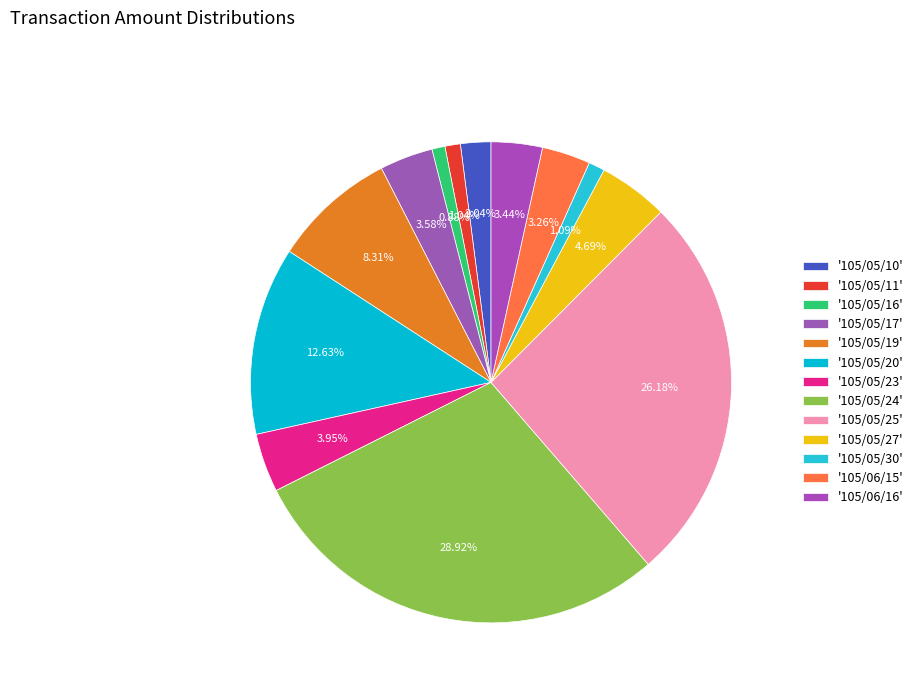

Count the number of slices in the pie.

13